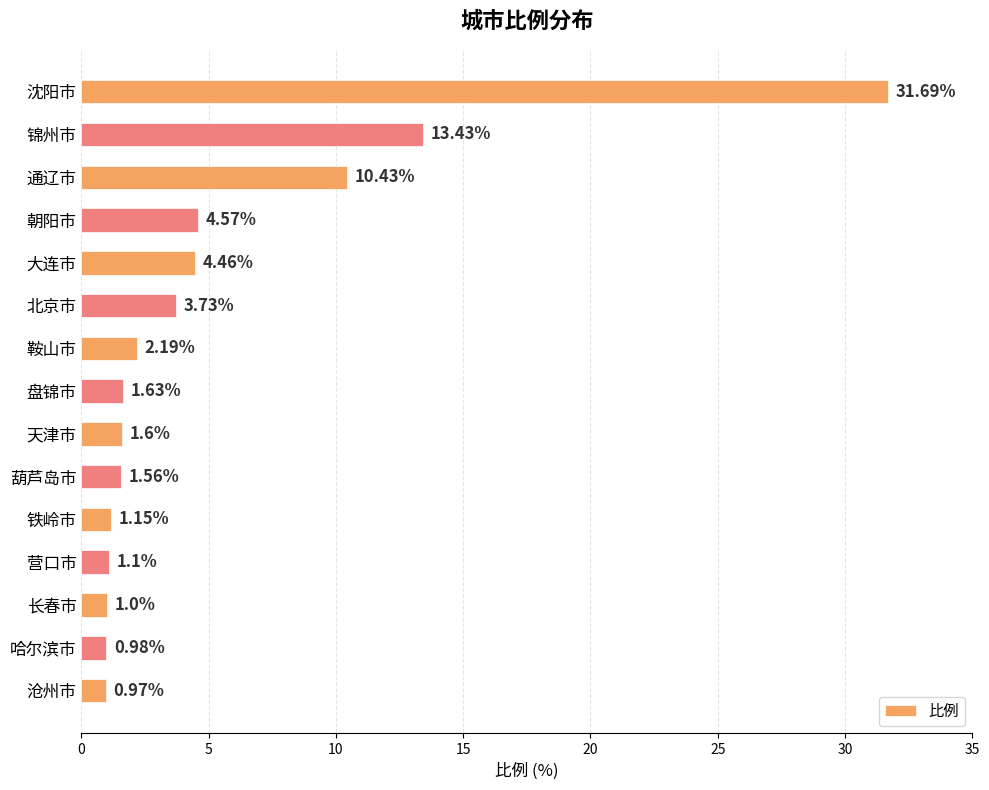

What is the label of the 15th bar from the top?

沧州市